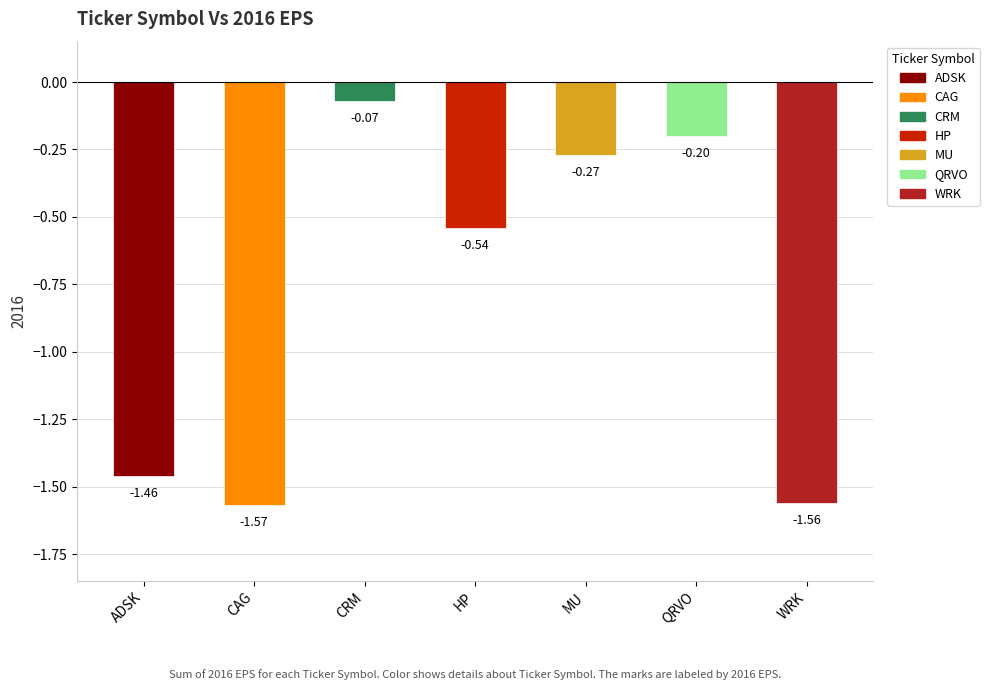

Where is the data nearest to the value 0?

CRM